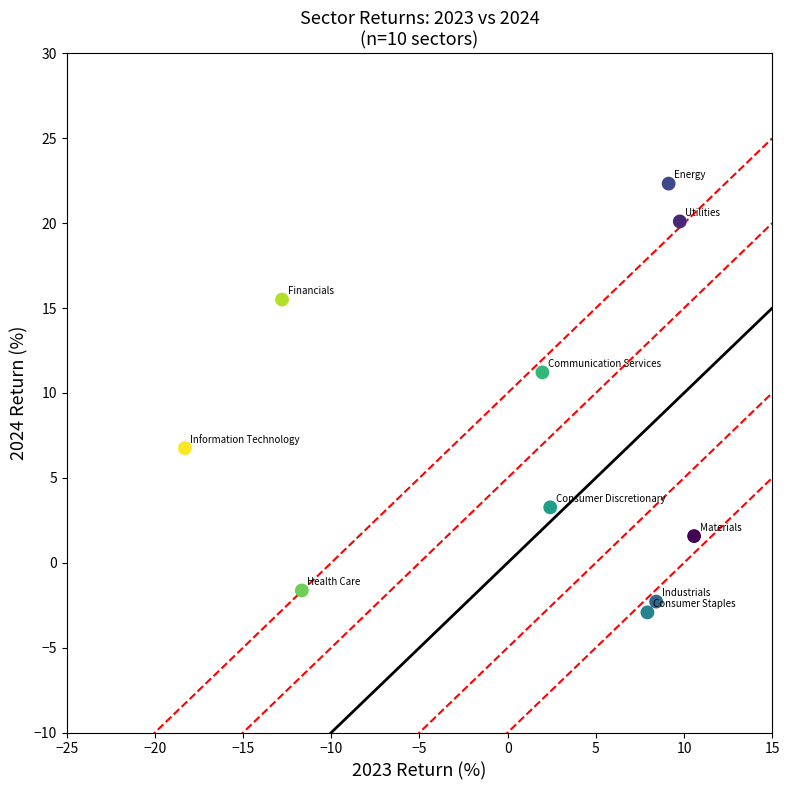

What is the range of X values (max minus min)?

28.9